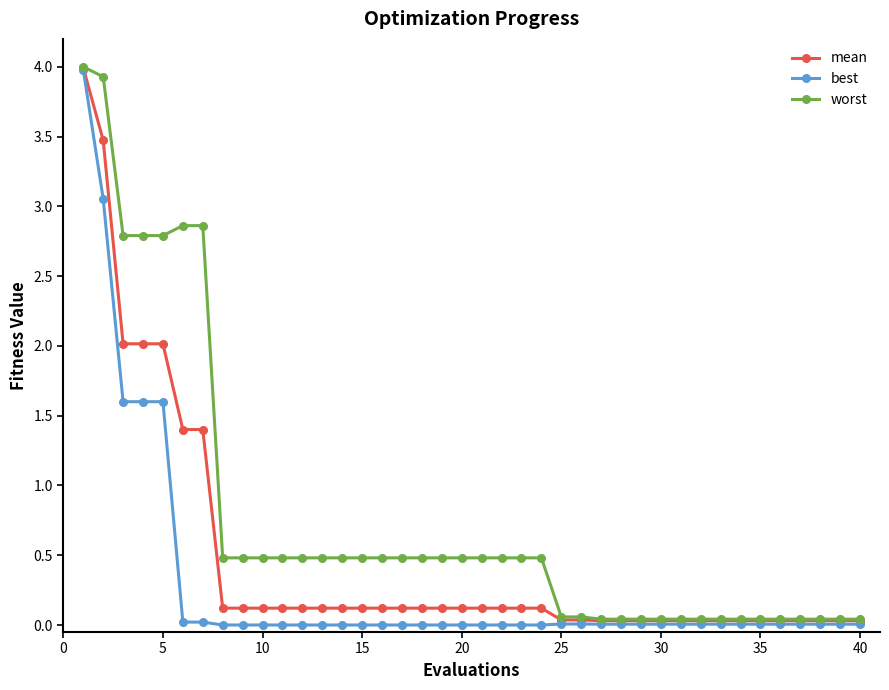

What is the sum of all mean values?

18.9